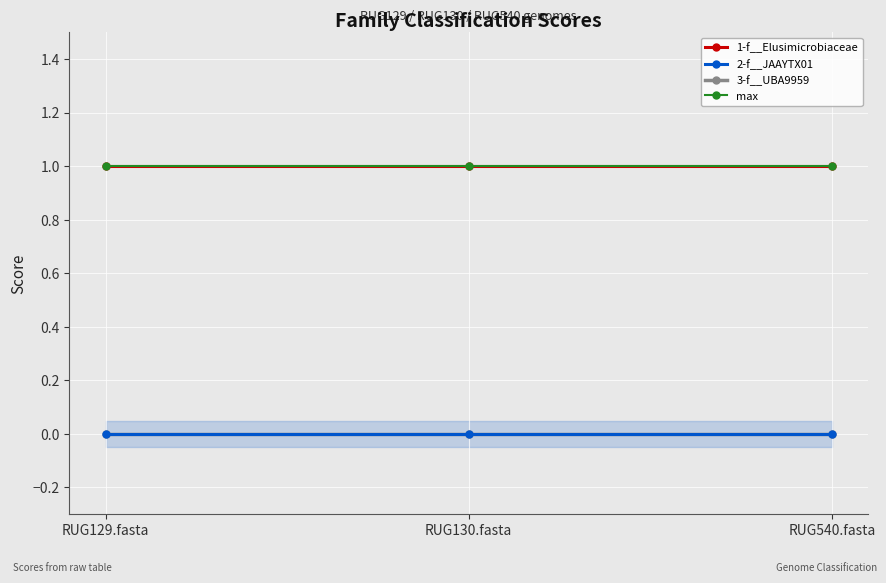

What is the spread (max minus min) of values at RUG129.fasta?

1